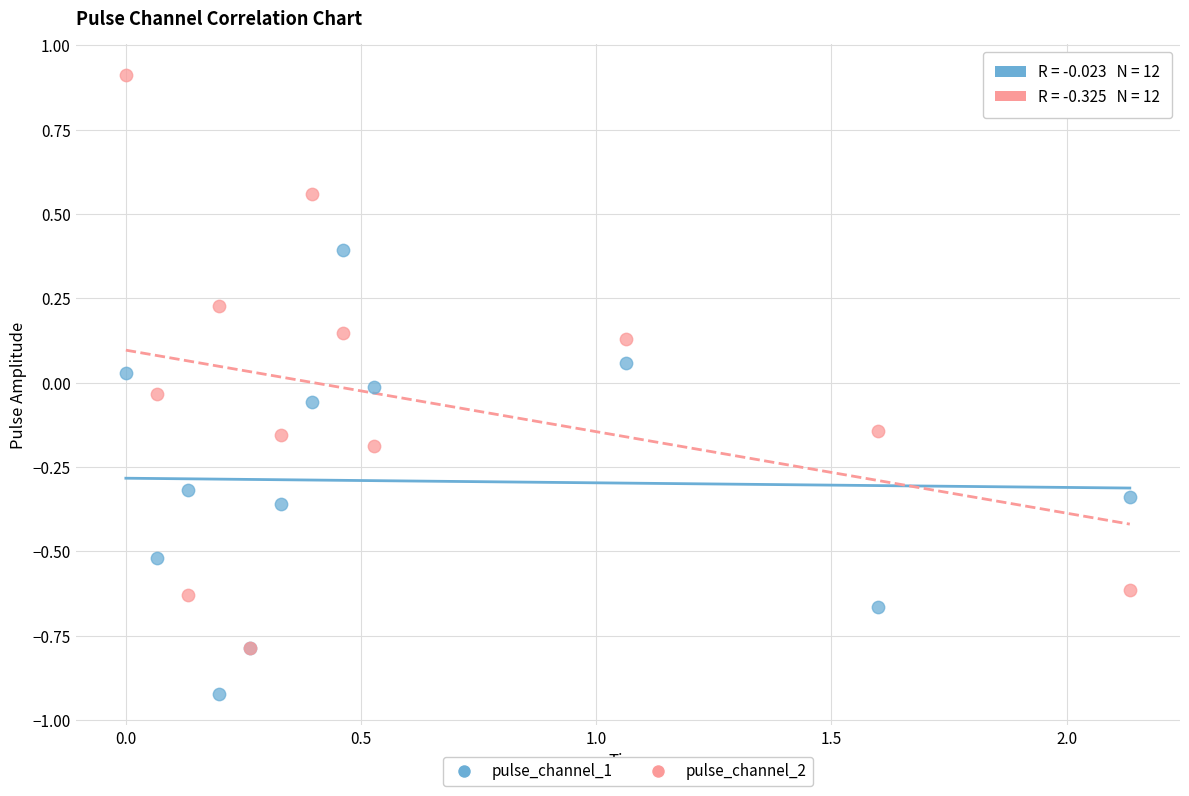

Which series contains the highest Y value?

pulse_channel_2